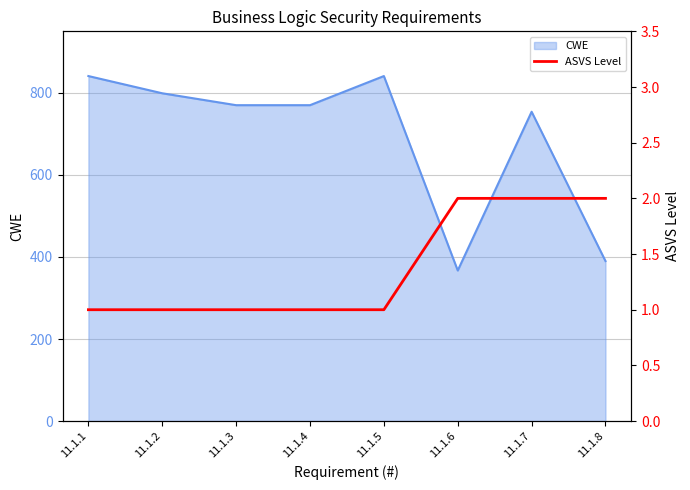

Which category has the lowest value in the CWE series?

11.1.6